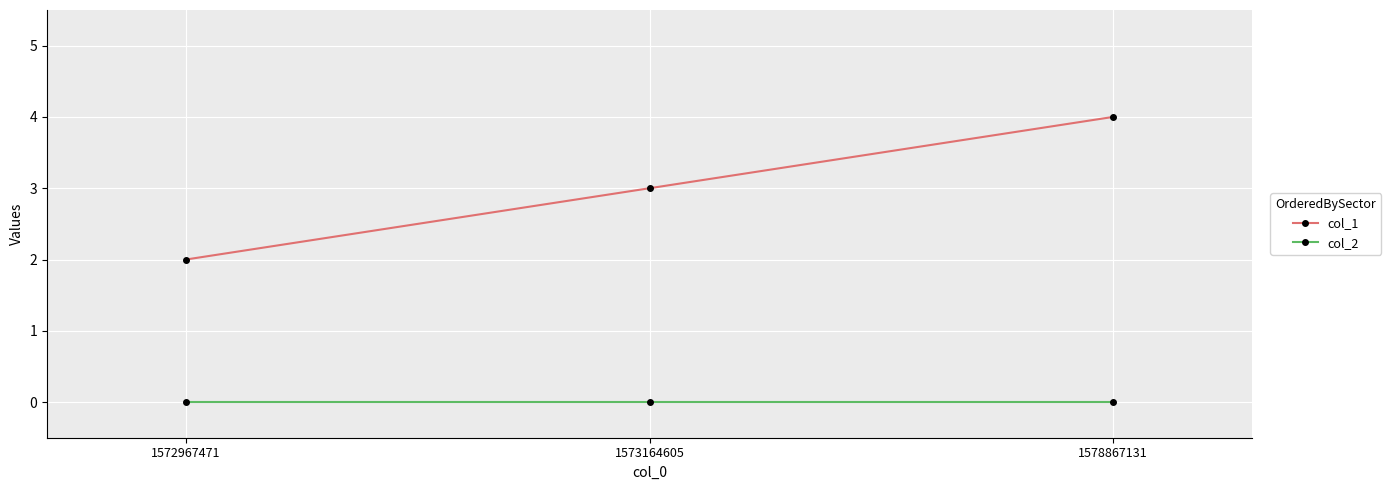

Reading left to right, what are all the values shown in this chart?

col_1: 2	3	4
col_2: 0	0	0